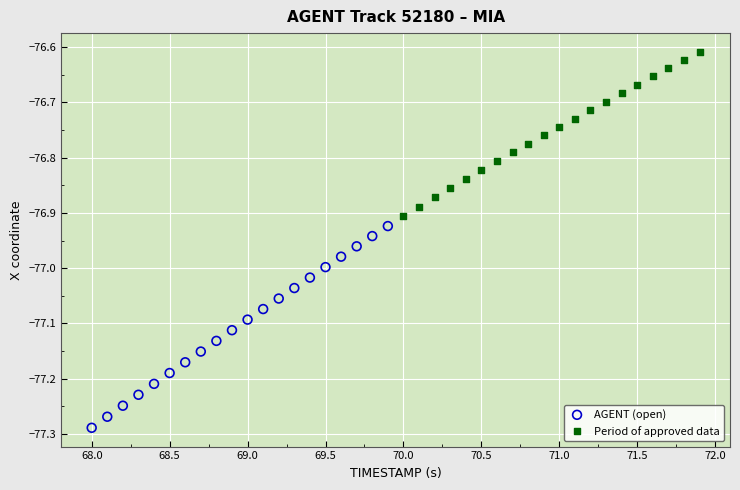

Which series contains the lowest Y value?

AGENT (open)